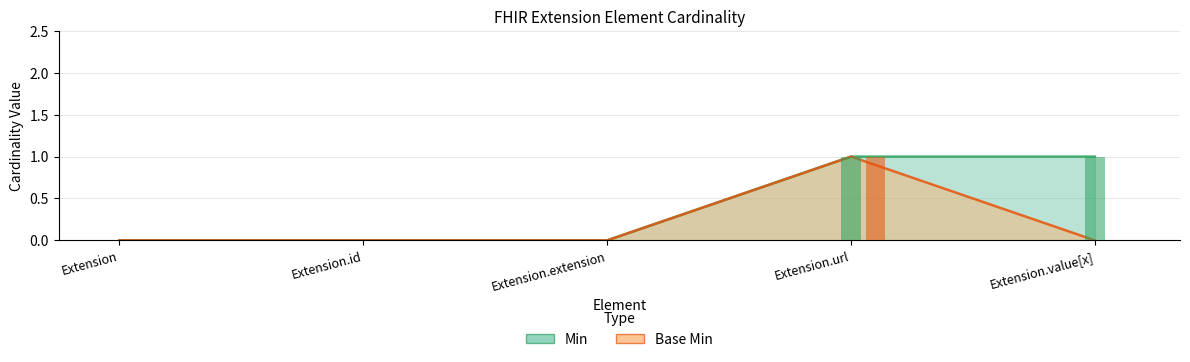

Between Extension and Extension.extension, which series saw the biggest shift?

Min